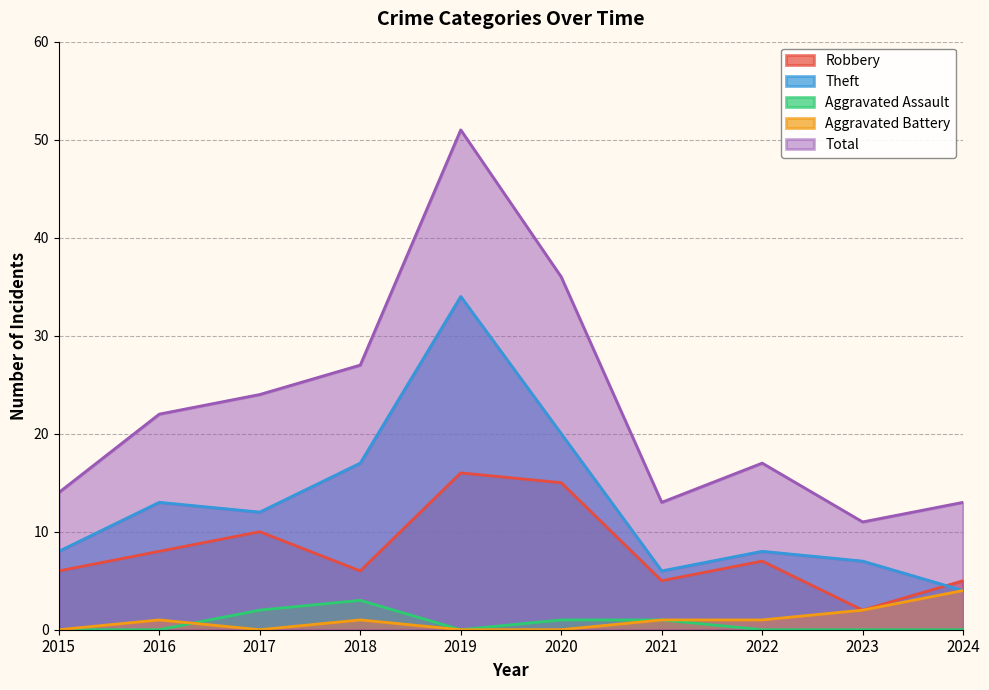

True or false: Total and Aggravated Assault cross at least once.

False